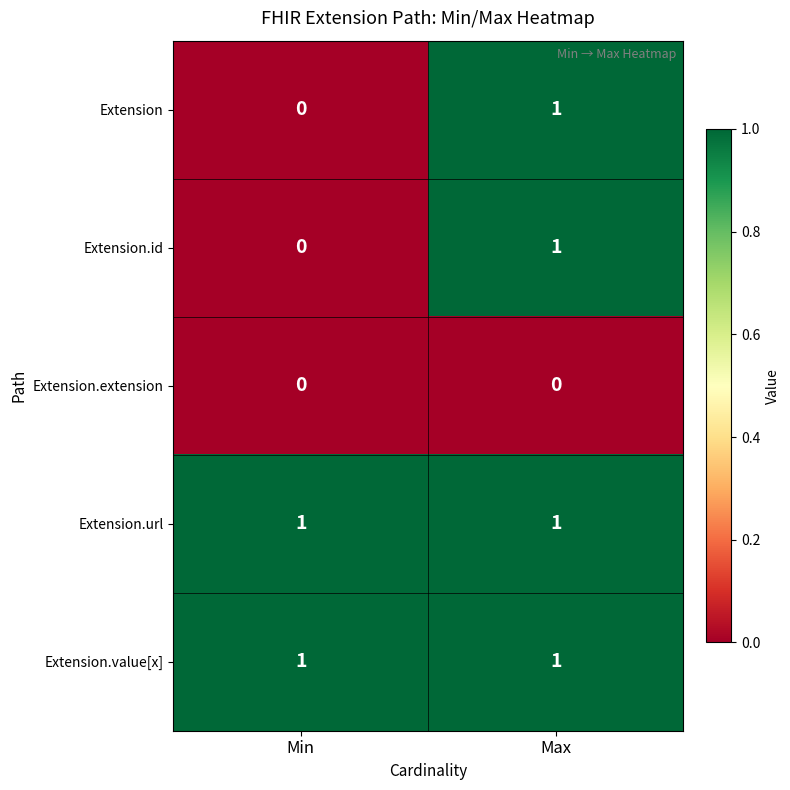

Reading left to right, list all the values displayed in this chart.

Extension: 0	1
Extension.id: 0	1
Extension.extension: 0	0
Extension.url: 1	1
Extension.value[x]: 1	1